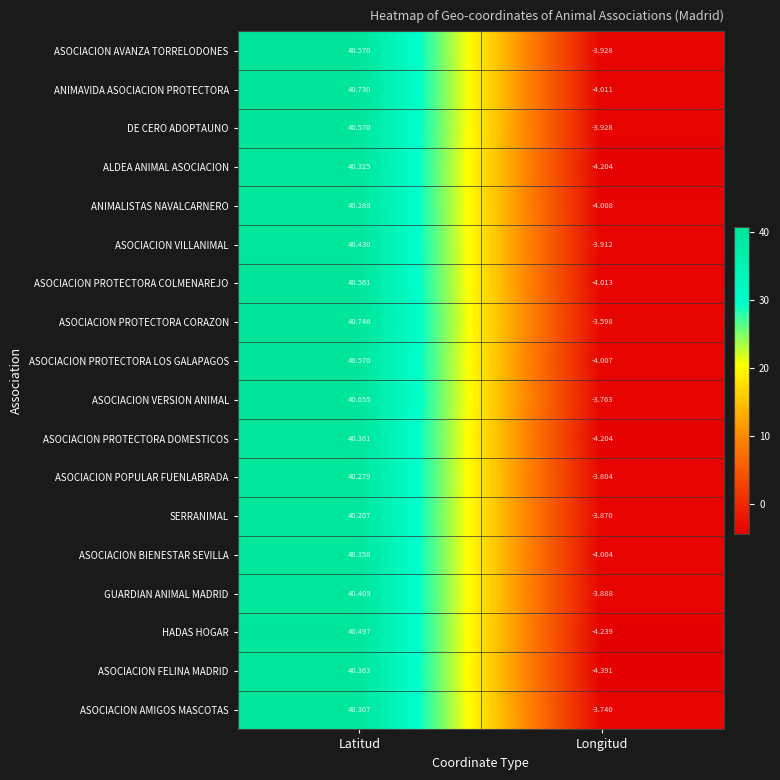

What is the spread (max minus min) of values at Latitud?

0.5